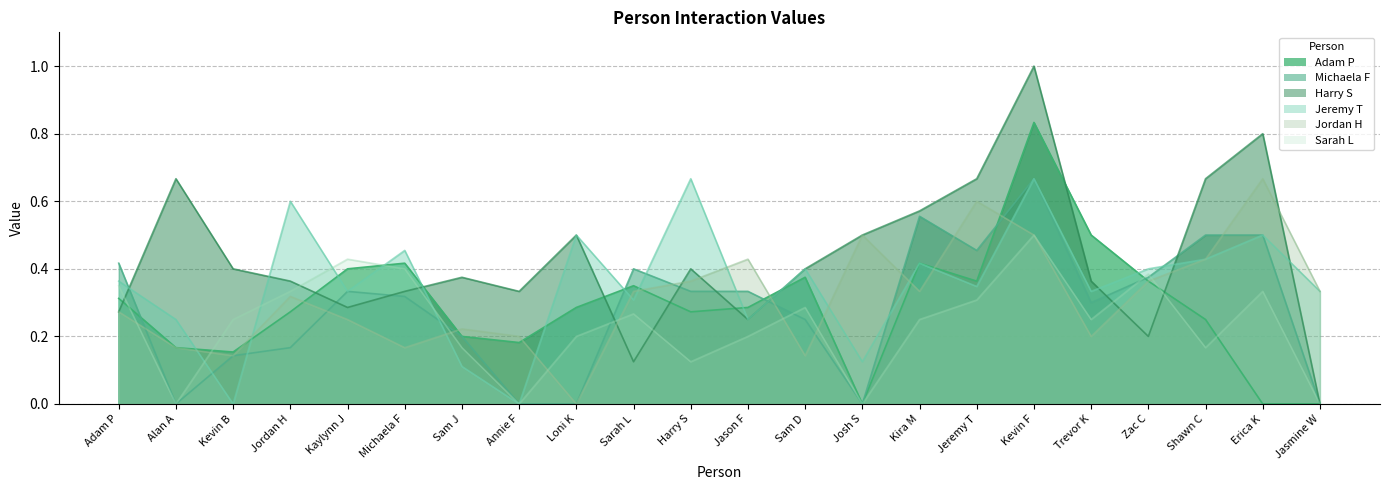

What is the value of the Adam P point at the 4th from the left?

0.3